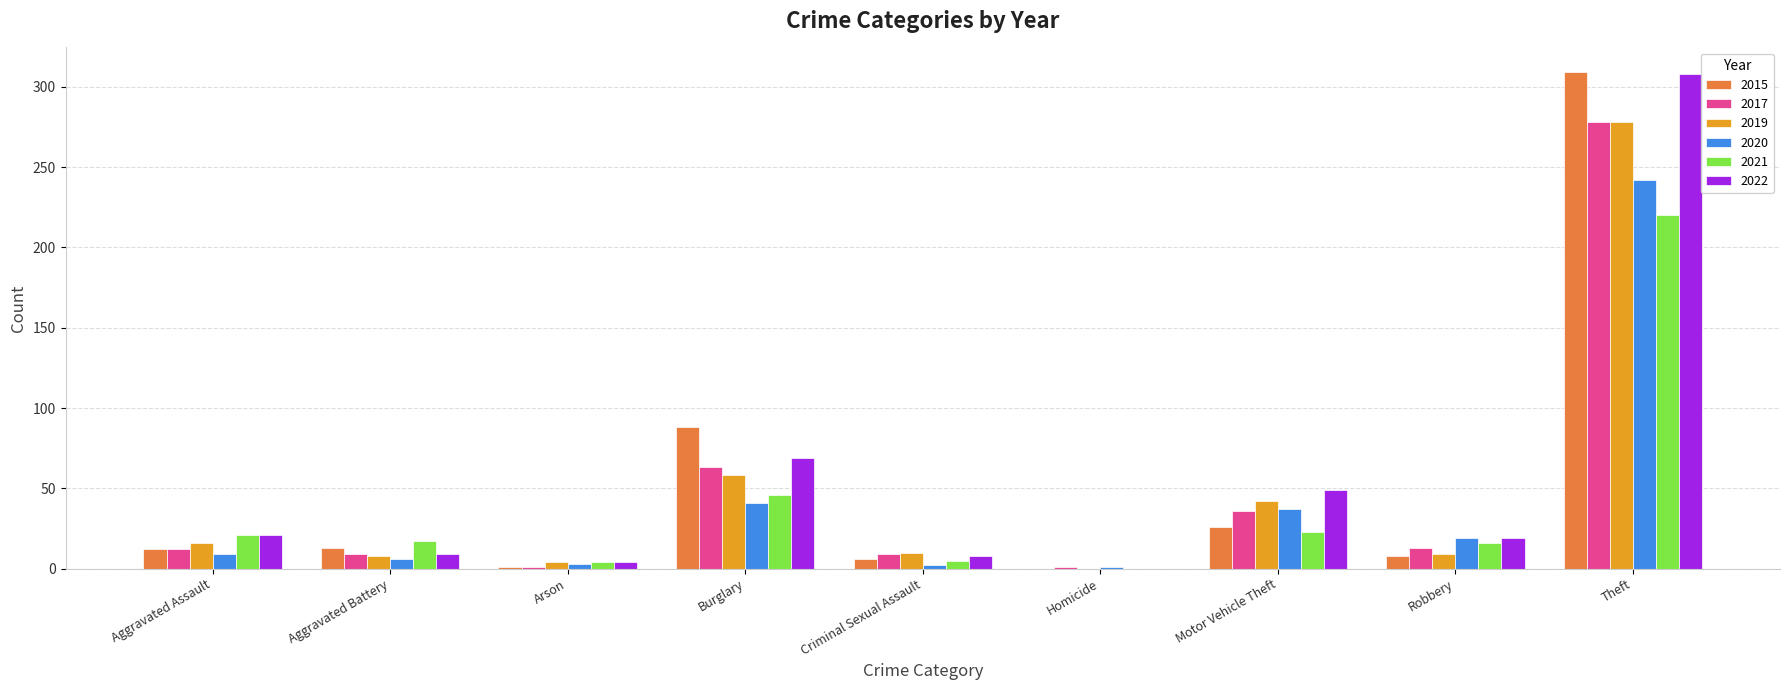

Is the value of 2021 at Arson greater than the value of 2017 at Burglary?

No